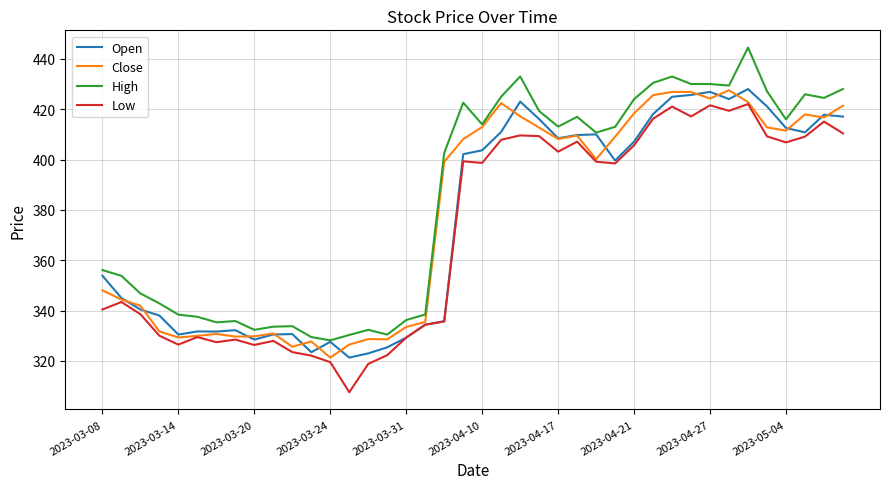

True or false: High and Low cross at least once.

False